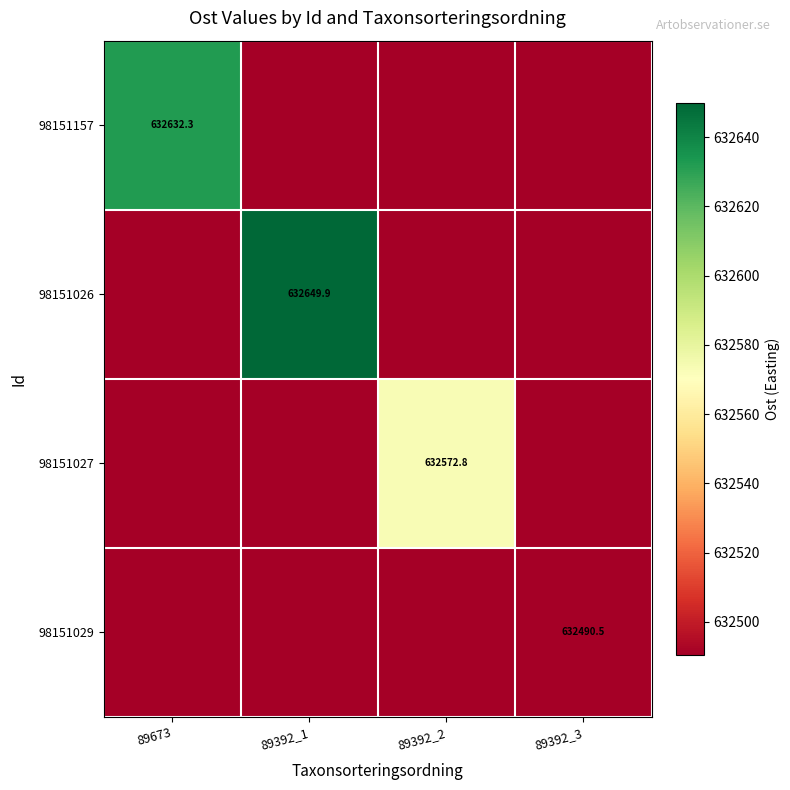

Which series has the widest spread of values?

98151026